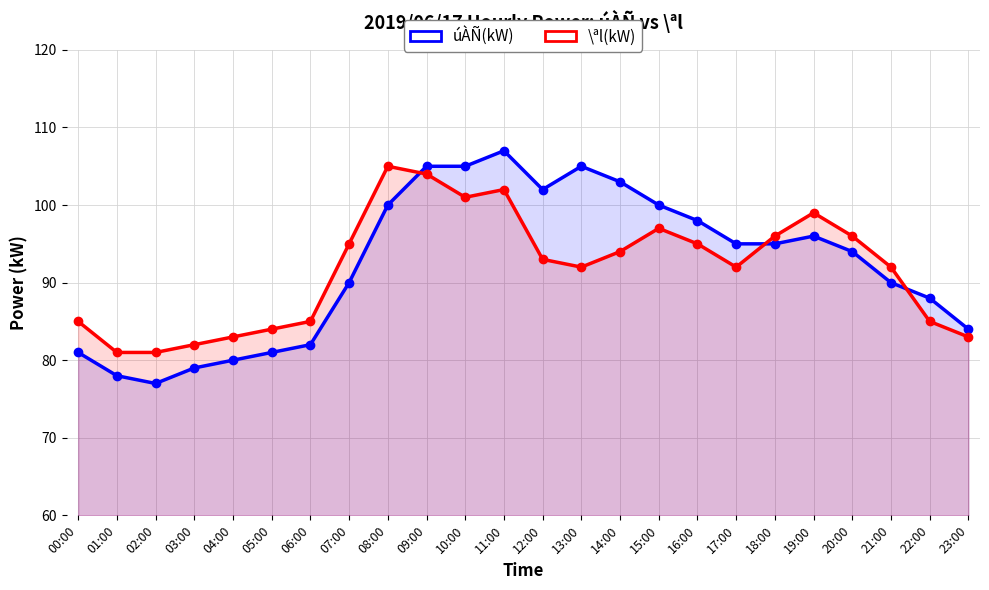

Between 11:00 and 21:00, which series saw the biggest shift?

úÀÑ(kW)